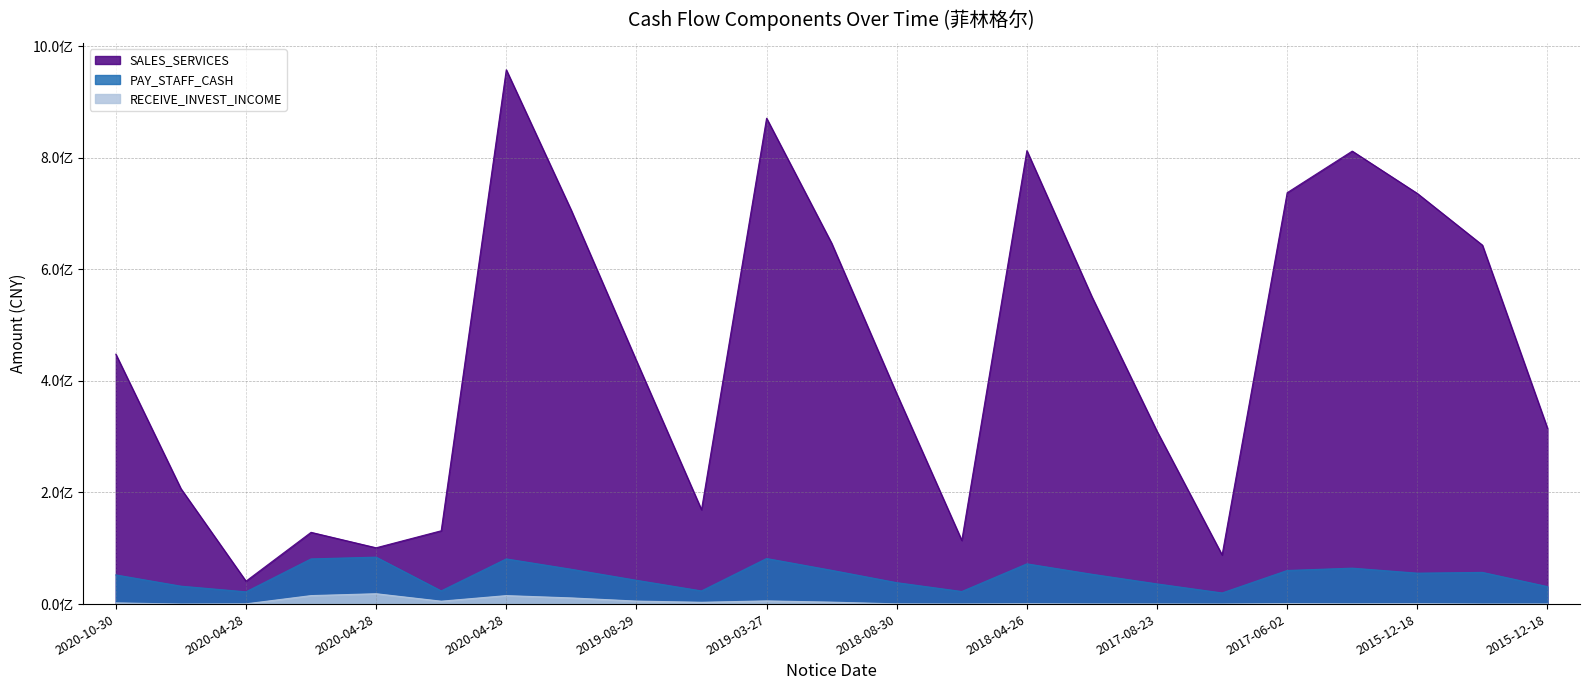

How many lines are shown in the chart?

3